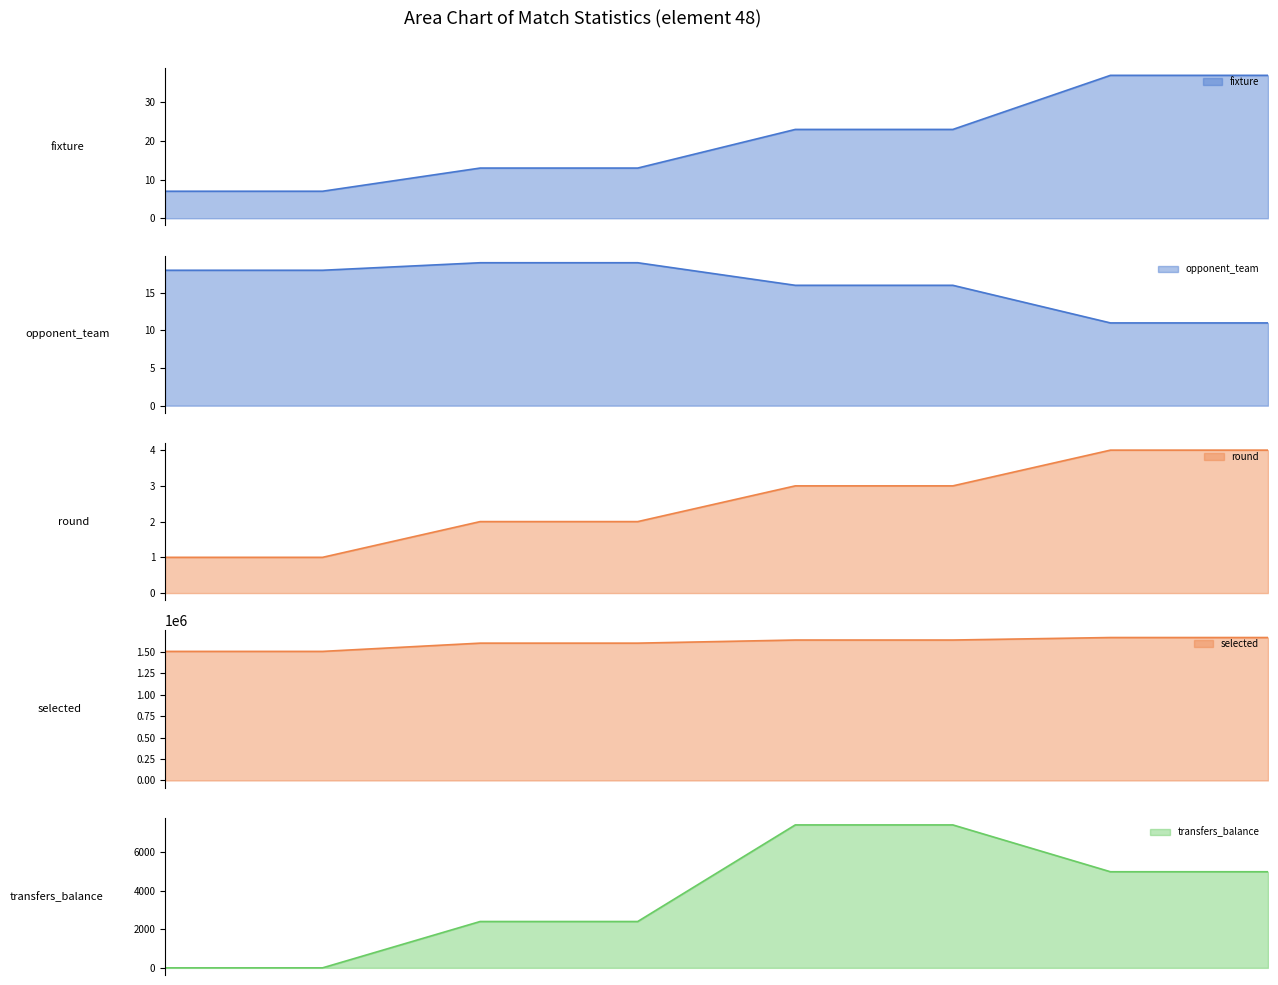

The value of round at Row 3 is 2. True or false?

False